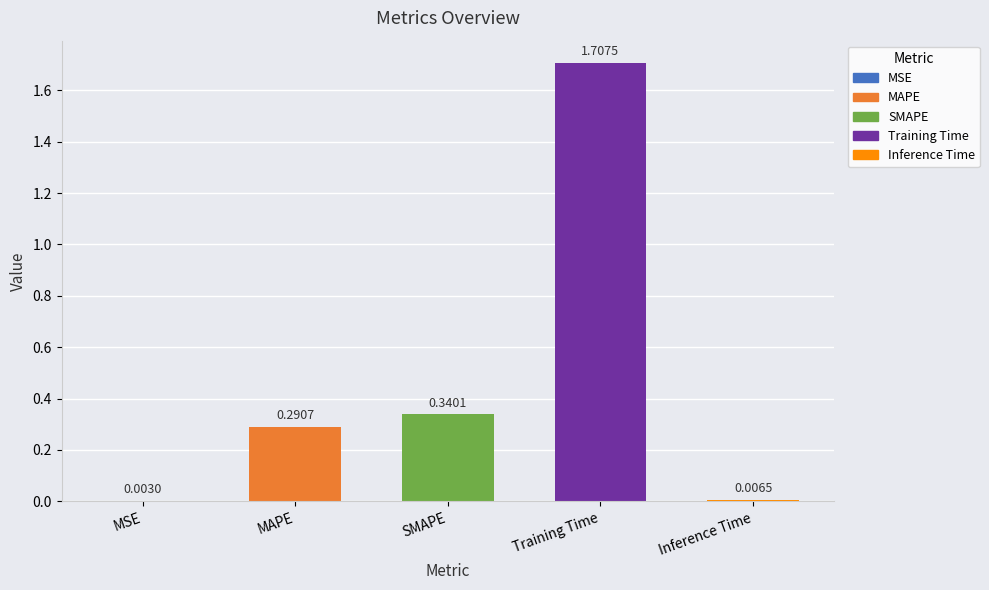

Are the bars horizontal?

No